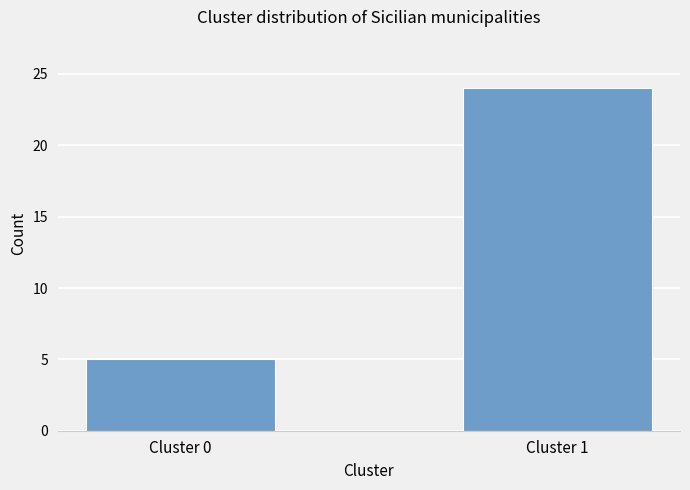

The chart shows a value of 3 at Cluster 0. True or false?

False